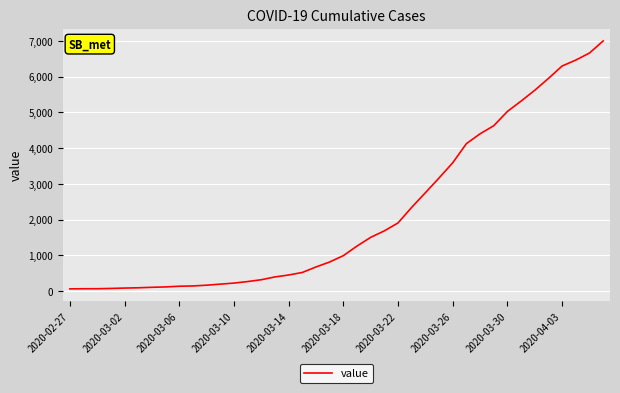

What is the difference between the maximum and minimum values?

6931